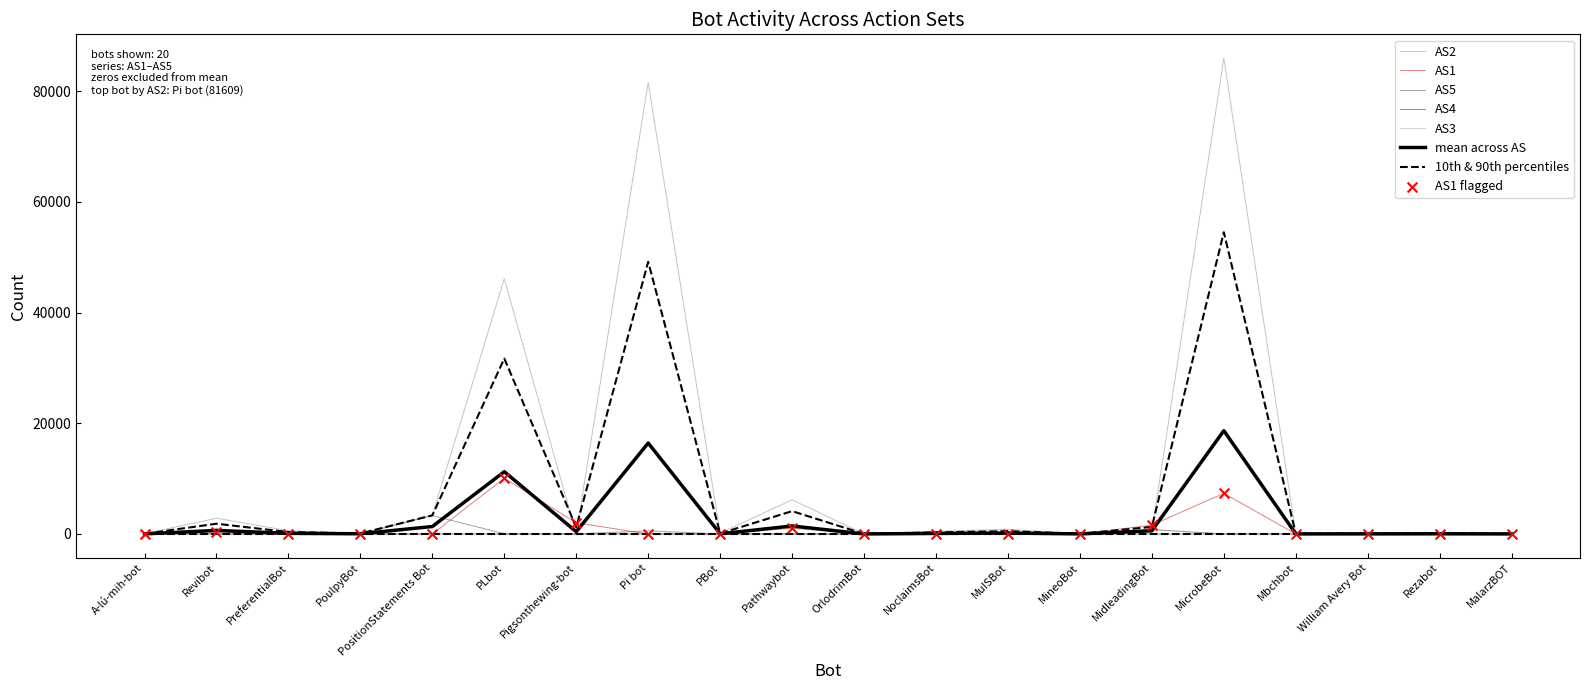

At how many categories does at least one series exceed 60170?

2